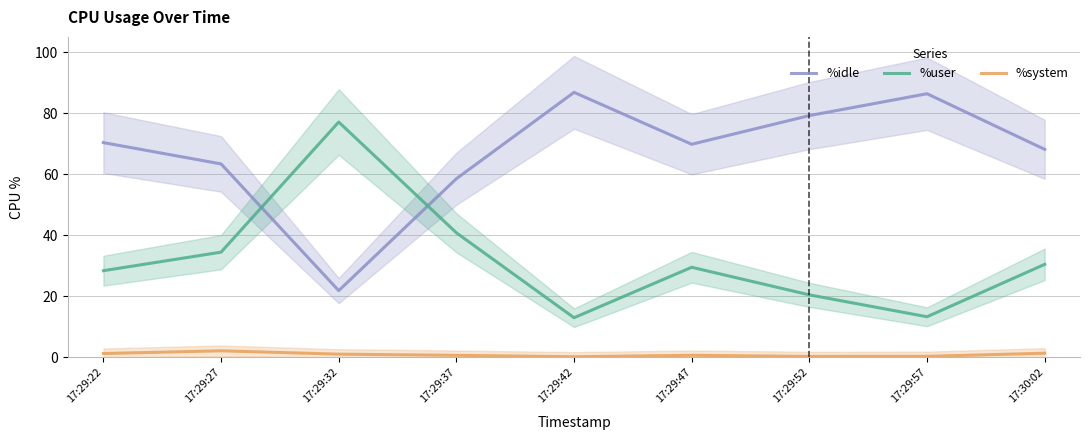

Does the chart have visible grid lines?

Yes